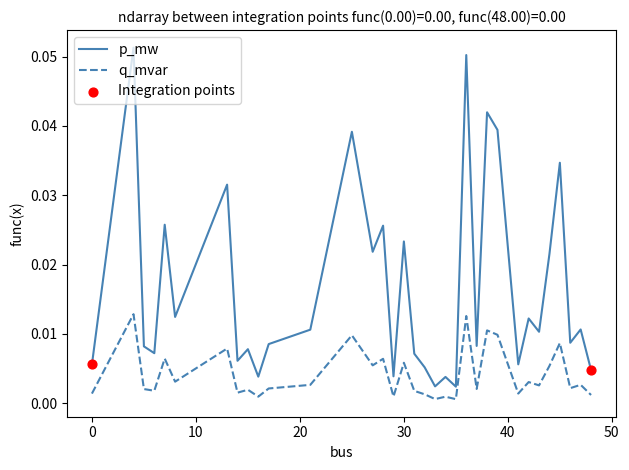

Which series has the widest spread of values?

p_mw